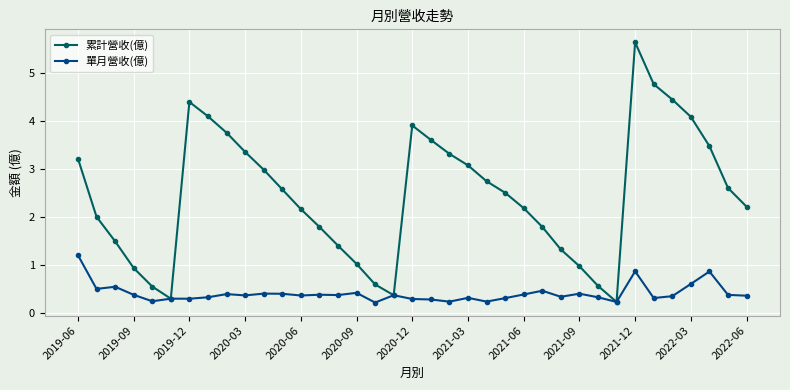

In 單月營收(億), how many points are higher than both neighbors (excluding endpoints)?

12